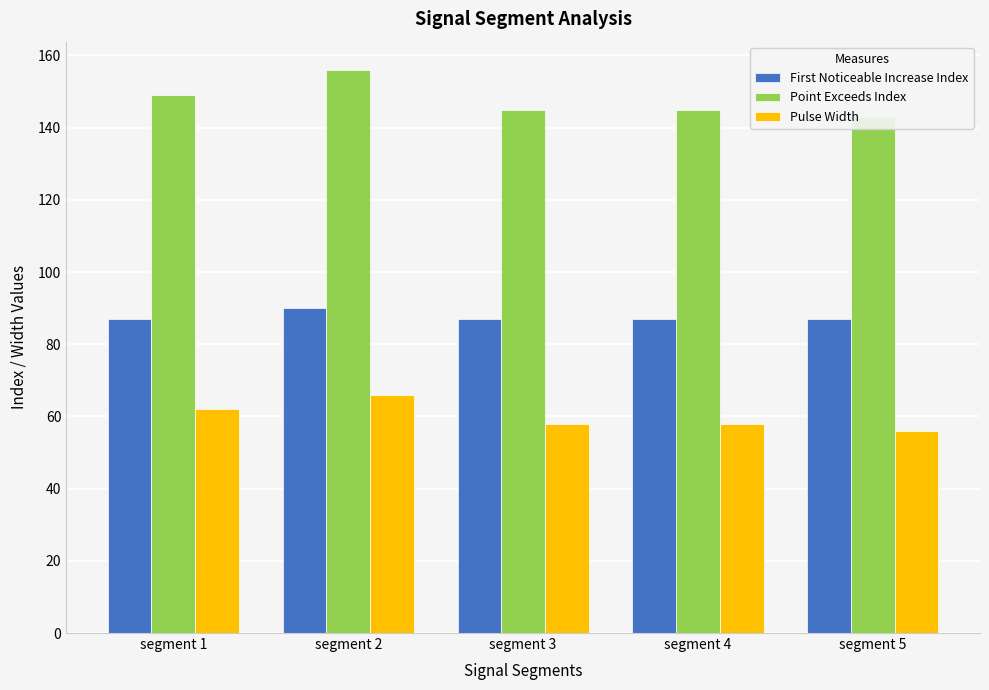

At segment 4, list the series in order from largest to smallest.

Point Exceeds Index, First Noticeable Increase Index, Pulse Width